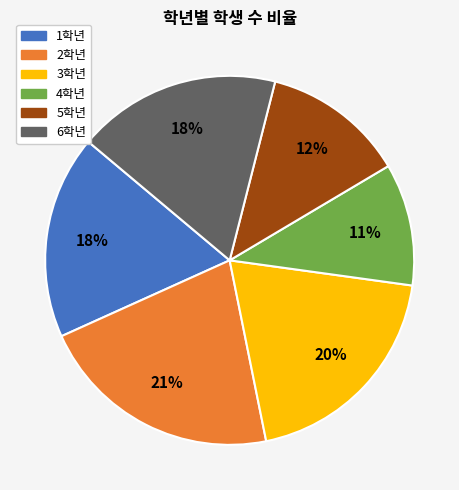

To the nearest percent, what portion does 4학년 represent?

11%